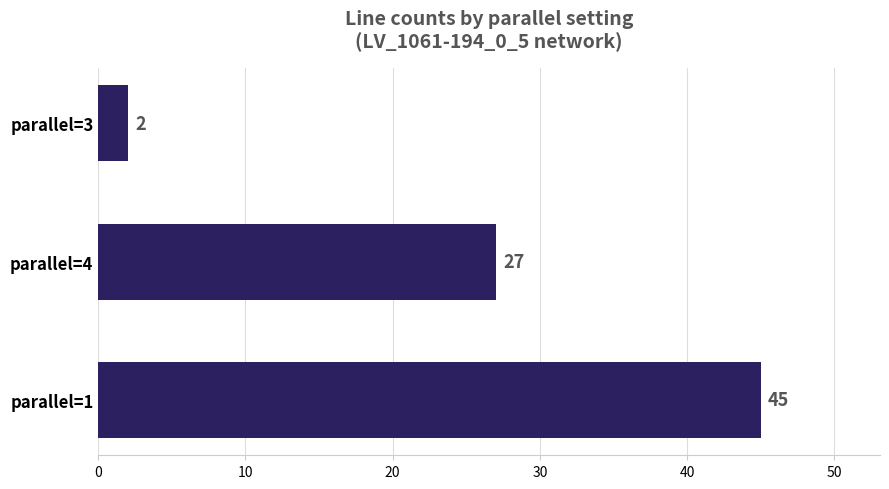

Count the number of categories in the chart.

3